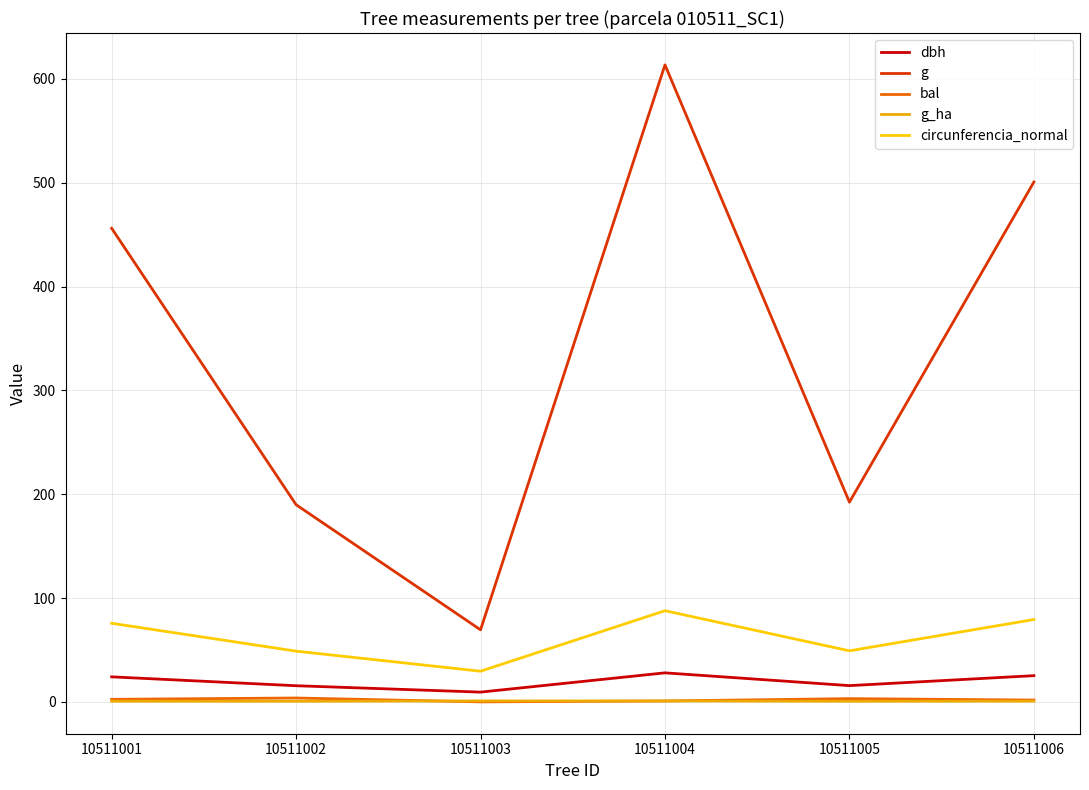

How many lines are shown in the chart?

5